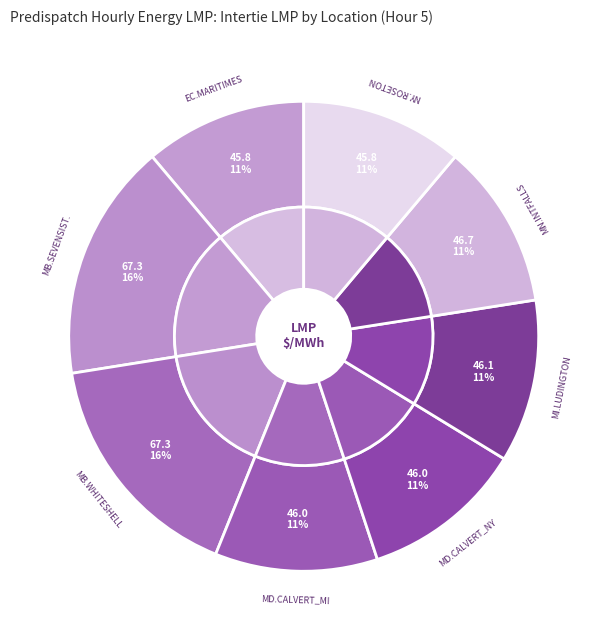

Does NY.ROSETON_NYSI account for over 50% of the chart?

No